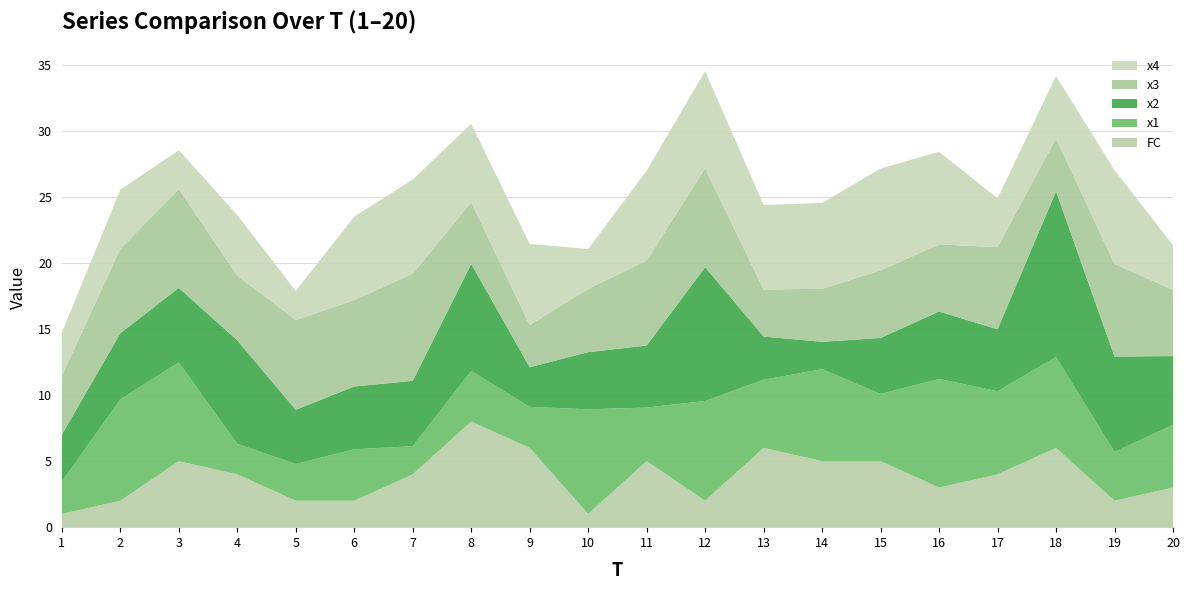

Reading right to left, transcribe all the data shown in this chart.

FC: 3.0	2.0	6.0	4.0	3.0	5.0	5.0	6.0	2.0	5.0	1.0	6.0	8.0	4.0	2.0	2.0	4.0	5.0	2.0	1.0
x1: 4.7	3.7	6.9	6.3	8.2	5.1	7.0	5.2	7.6	4.1	7.9	3.1	3.8	2.1	3.9	2.8	2.3	7.5	7.7	2.4
x2: 5.2	7.2	12.6	4.7	5.1	4.2	2.1	3.3	10.1	4.7	4.3	3.0	8.1	5.0	4.7	4.1	7.8	5.6	5.0	3.6
x3: 5.0	7.0	4.0	6.2	5.1	5.1	4.0	3.6	7.5	6.4	4.8	3.2	4.7	8.1	6.5	6.8	4.9	7.5	6.4	4.5
x4: 3.4	7.1	4.7	3.7	7.0	7.7	6.5	6.4	7.4	6.8	3.0	6.1	5.9	7.1	6.3	2.2	4.6	3.0	4.5	3.3